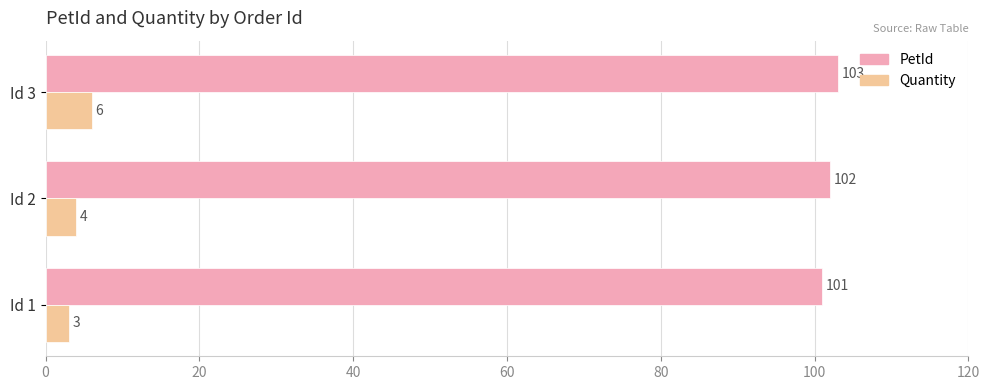

Count the Quantity values in the range 3 to 6.

3